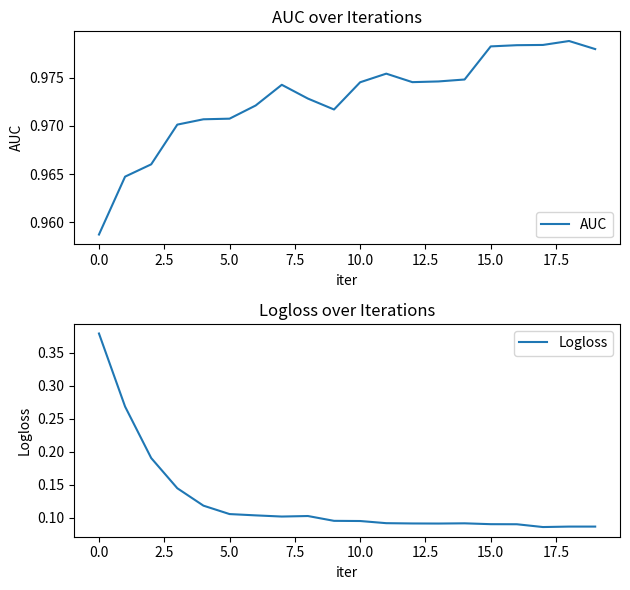

Which category has the highest value in the Logloss series?

0.0